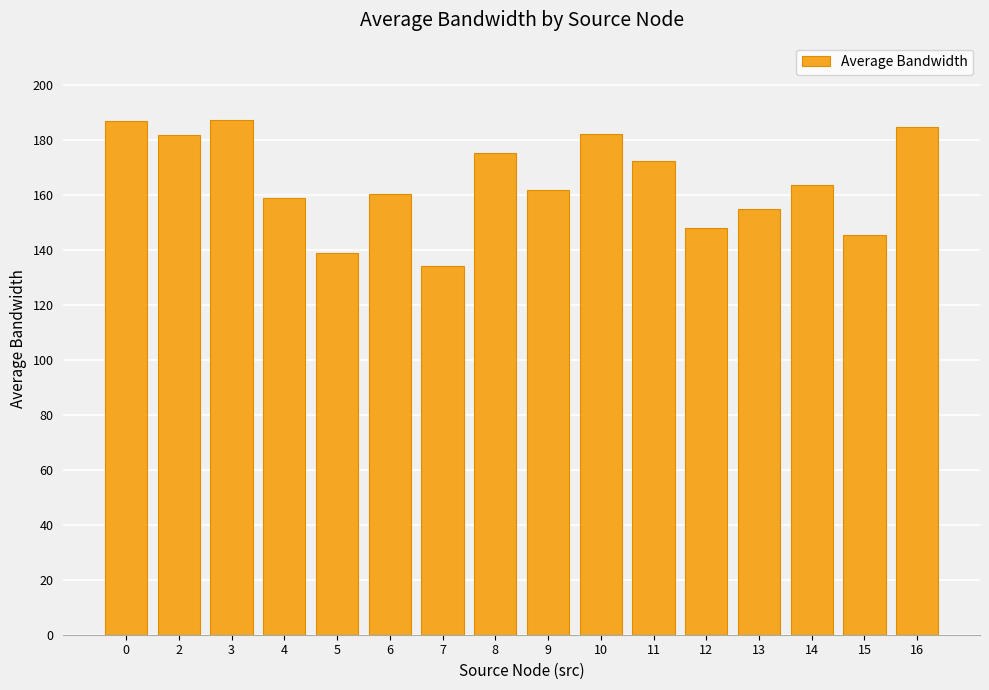

What is the average value?

164.8